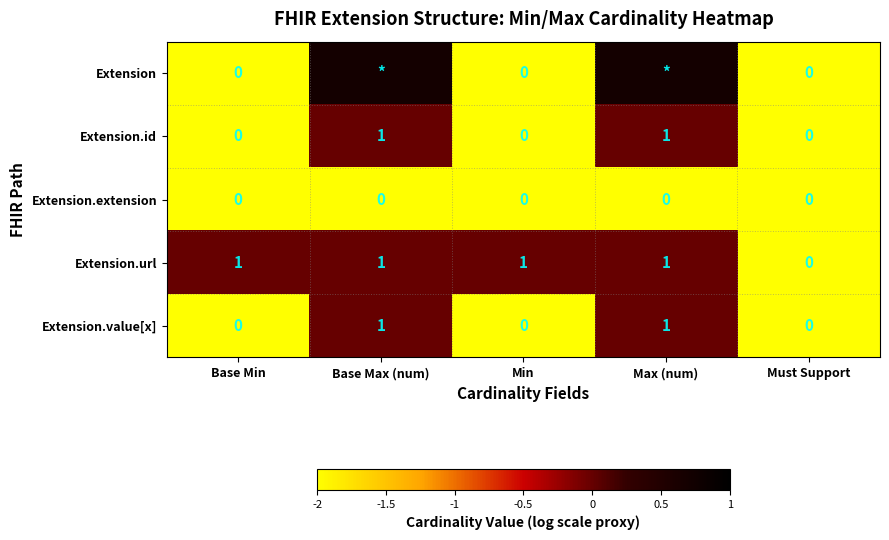

Where is Extension.url nearest to the value 0?

Must Support